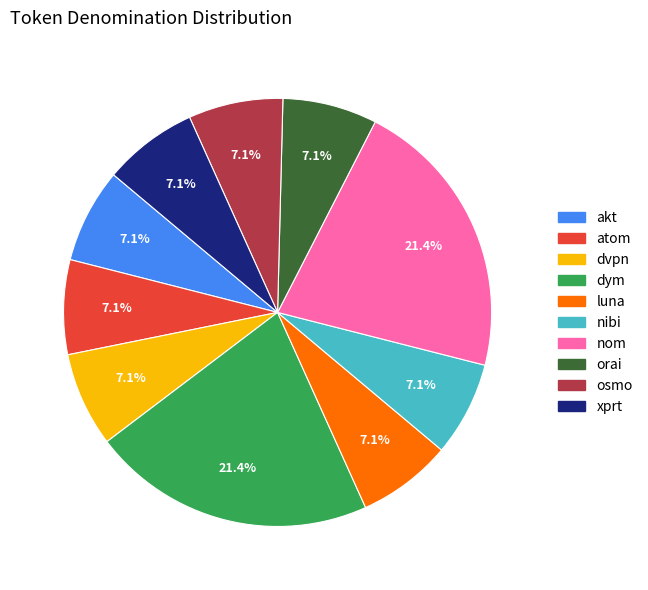

To the nearest percent, what portion does orai represent?

7%